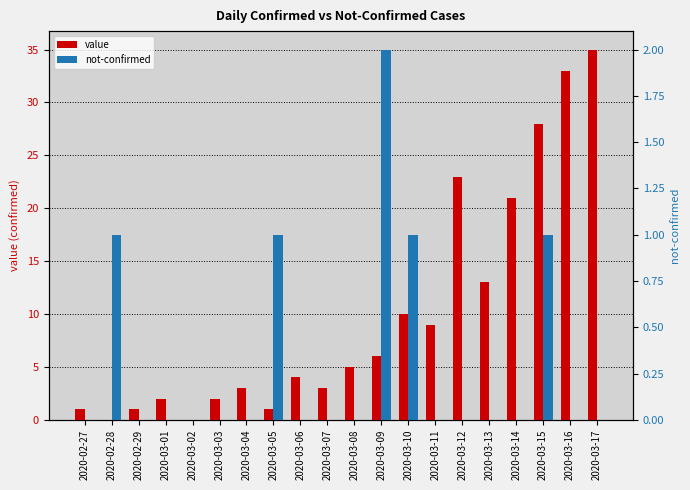

What is the difference between the maximum and second lowest values in the not-confirmed series?

2